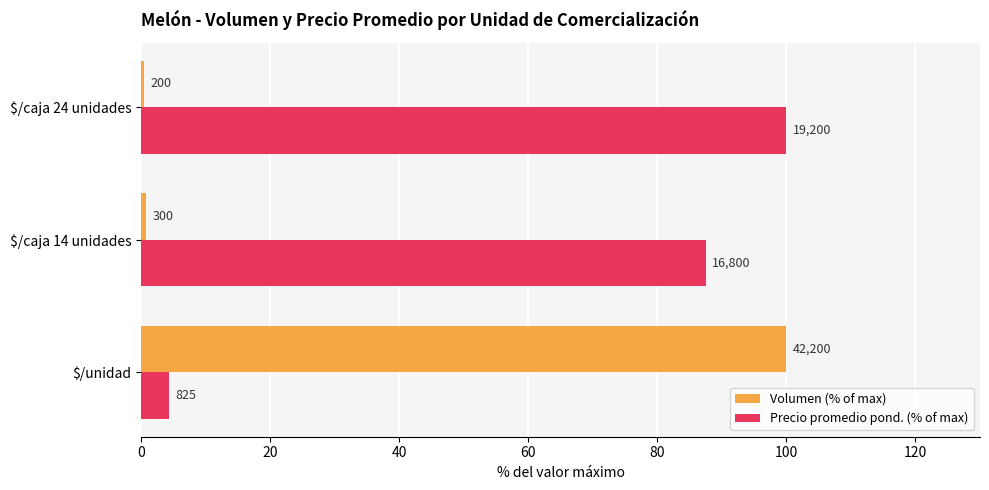

What are all the series names shown in the legend?

Volumen (% of max), Precio promedio pond. (% of max)